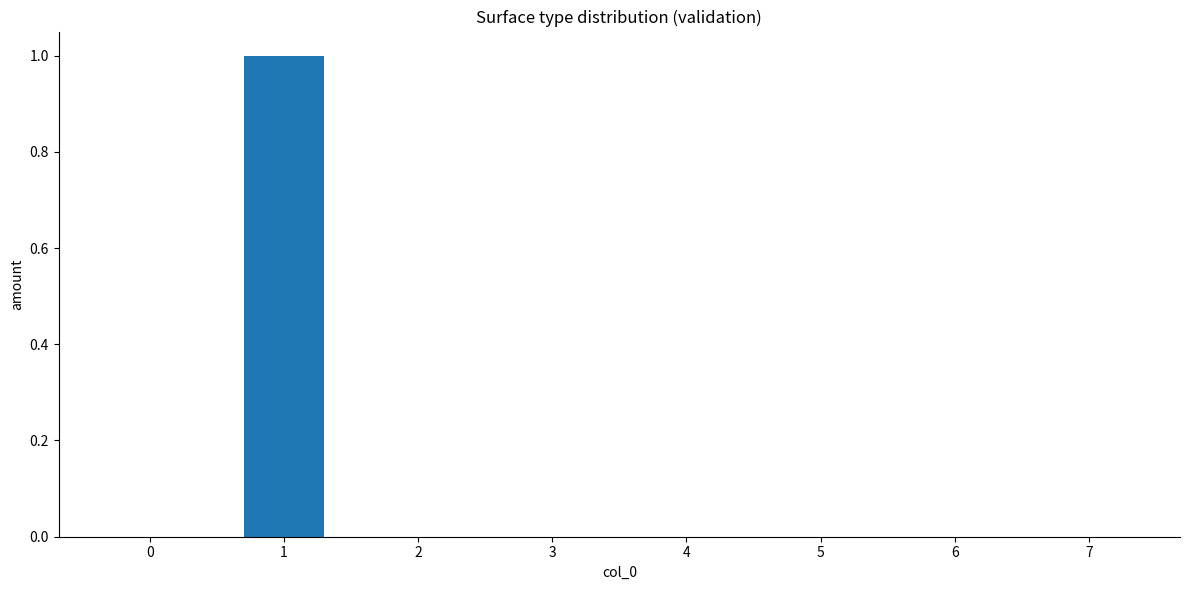

What is the sum of all values?

1.0